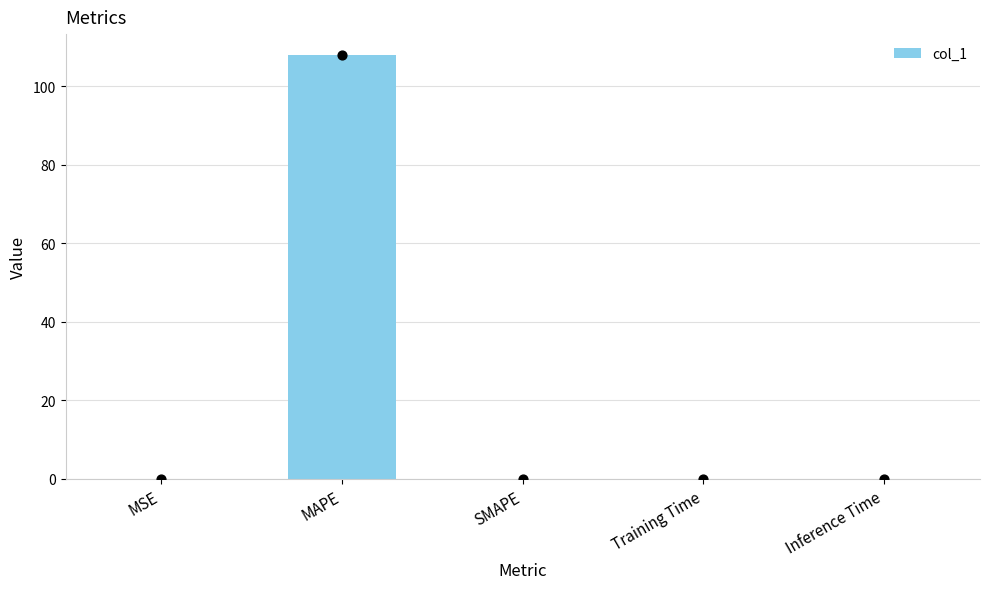

Between MAPE and Training Time, which is larger?

MAPE